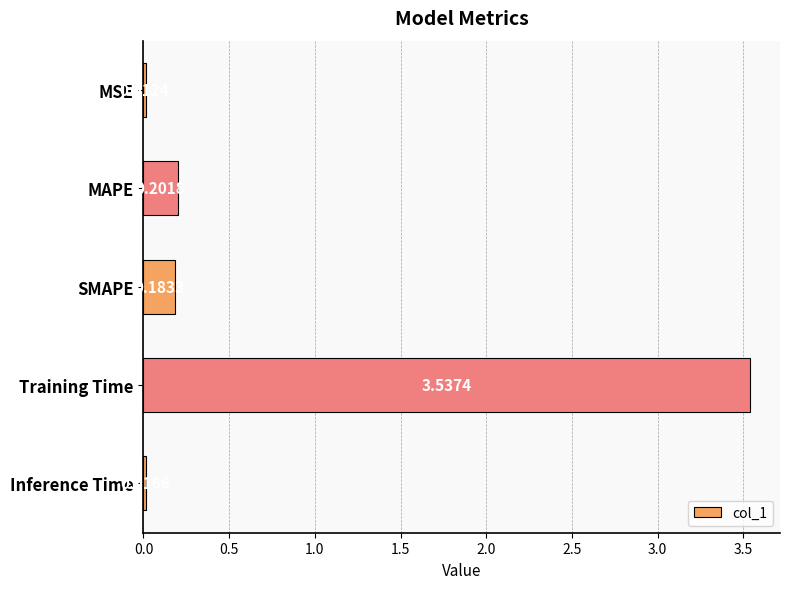

What is the change in value from Training Time to Inference Time?

-3.5